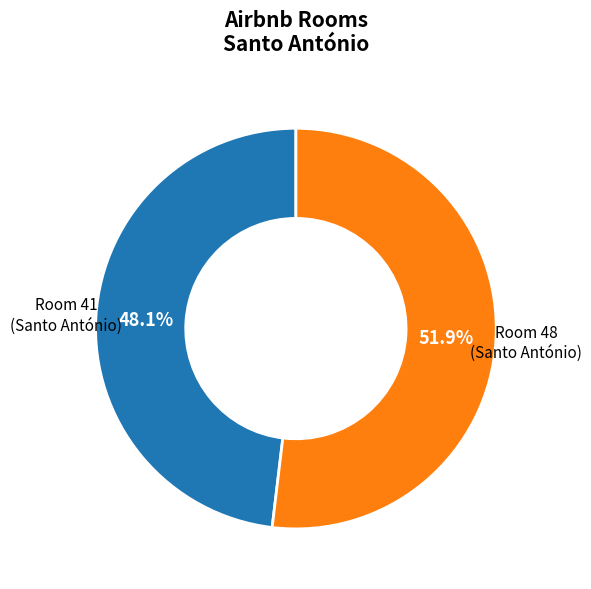

Is there any slice that represents more than half of the pie?

Yes